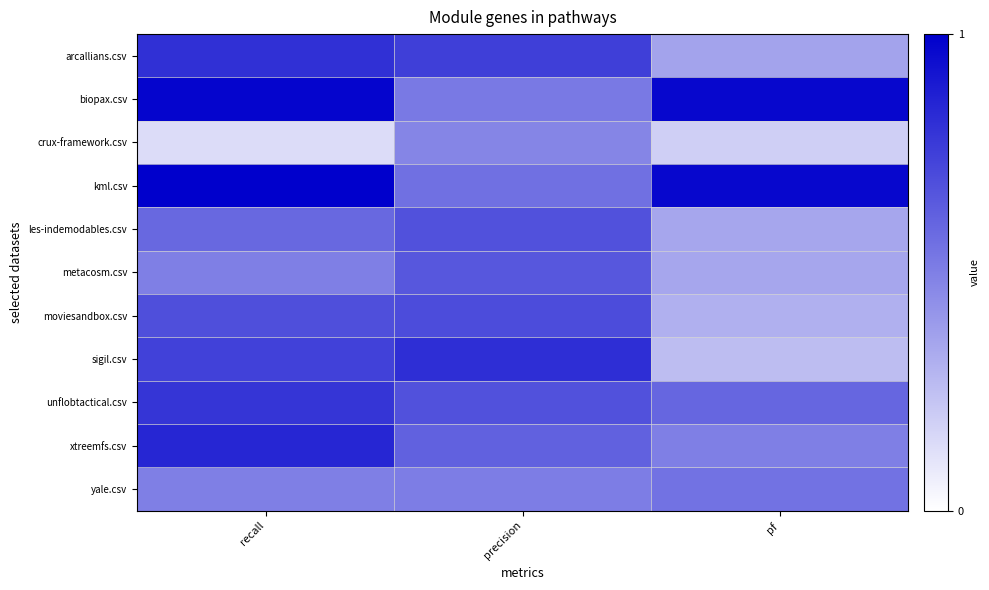

Which series changed the most between precision and pf?

sigil.csv